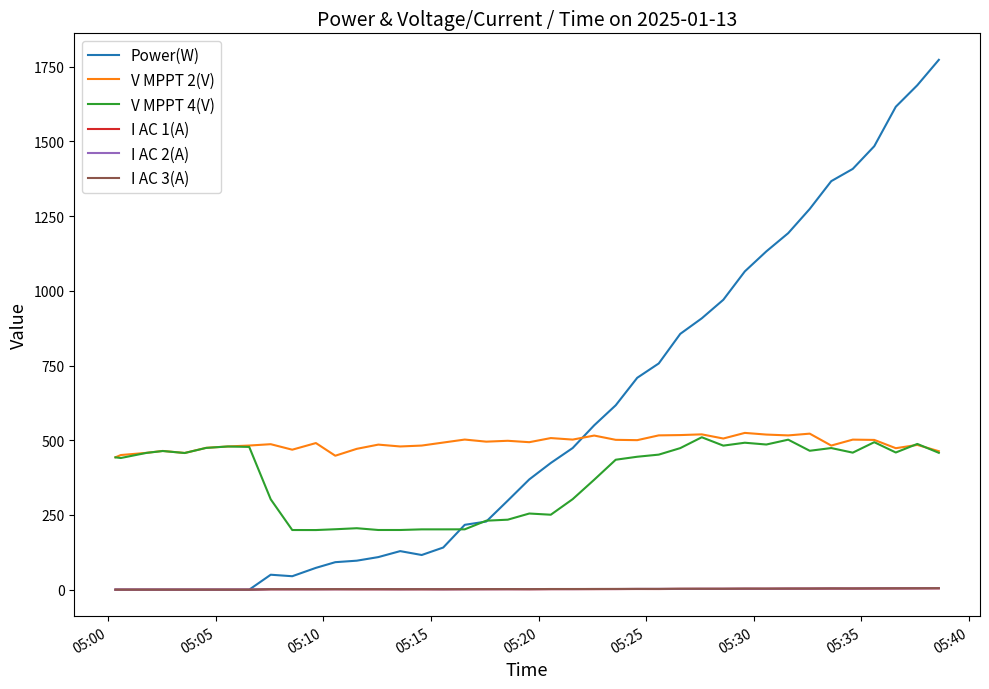

Which series has the widest spread of values?

Power(W)